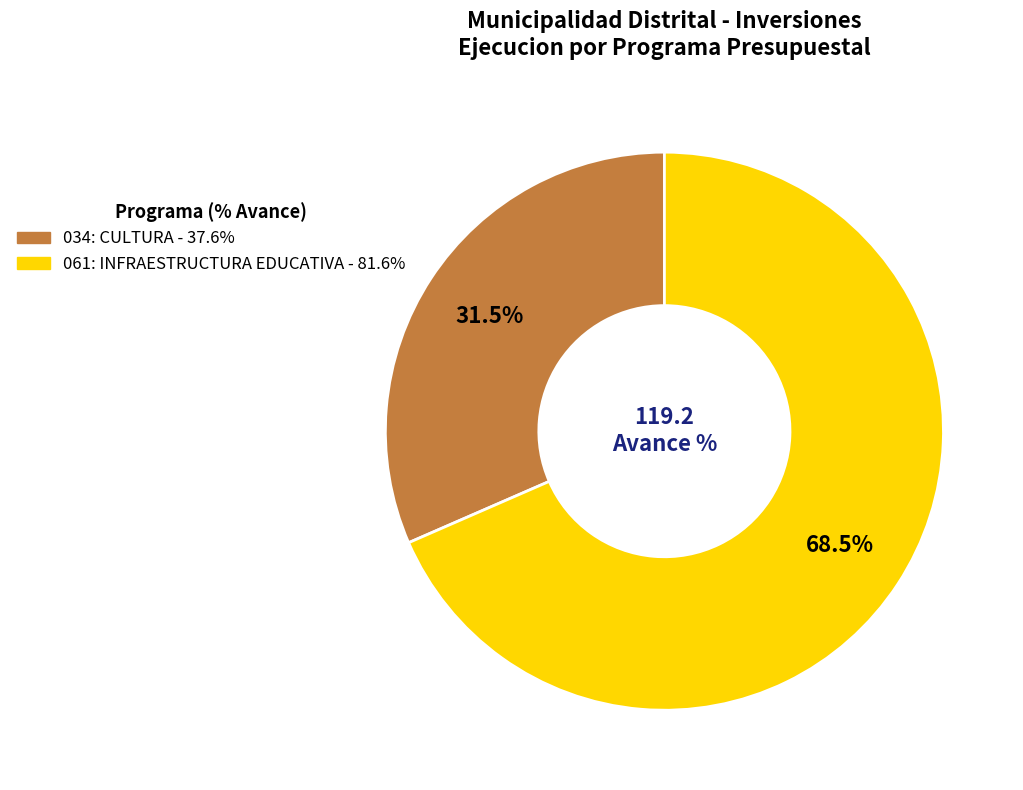

To the nearest percent, what is the difference between the 061: INFRAESTRUCTURA EDUCATIVA and 034: CULTURA slice percentages?

37%